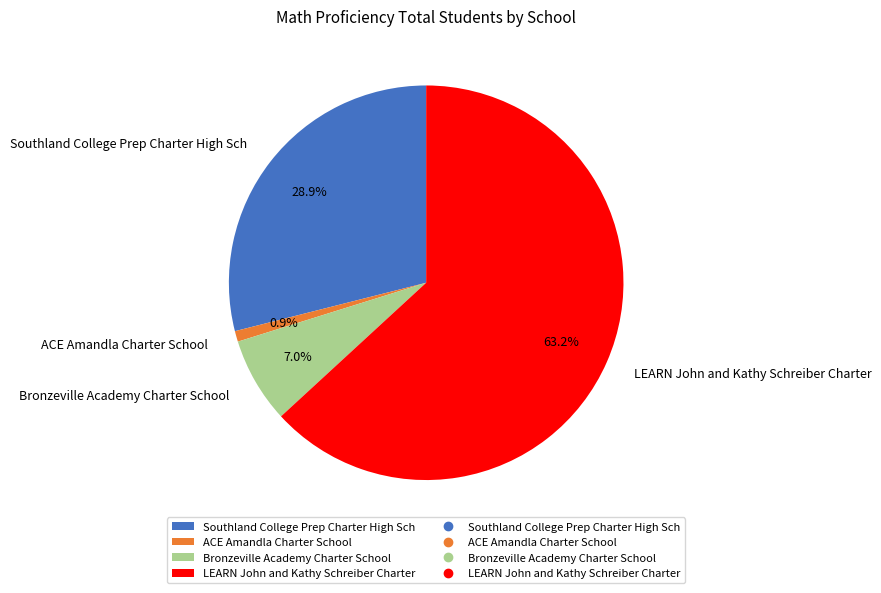

To the nearest percent, what percentage of the pie is Bronzeville Academy Charter School?

7%